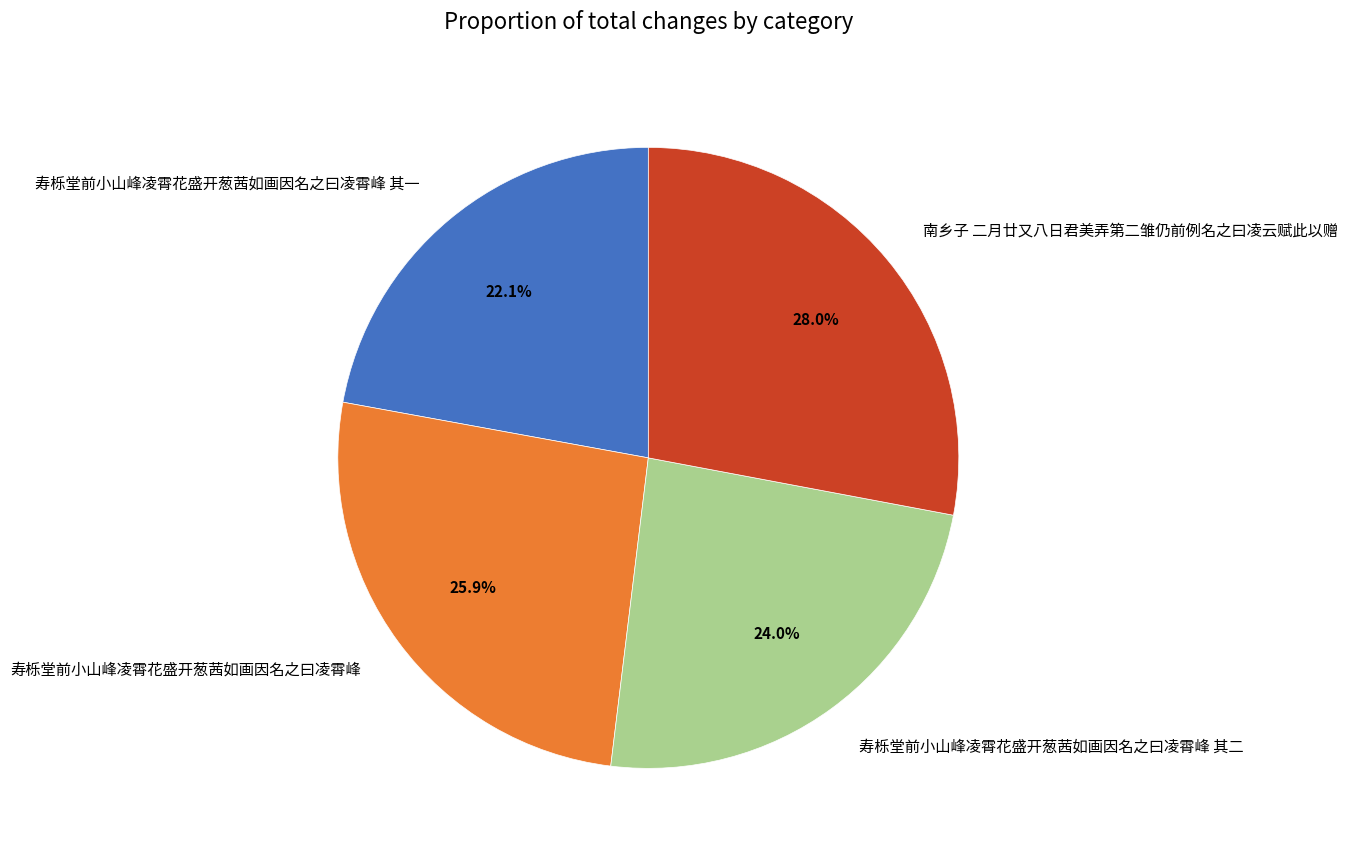

Count the number of slices in the pie.

4